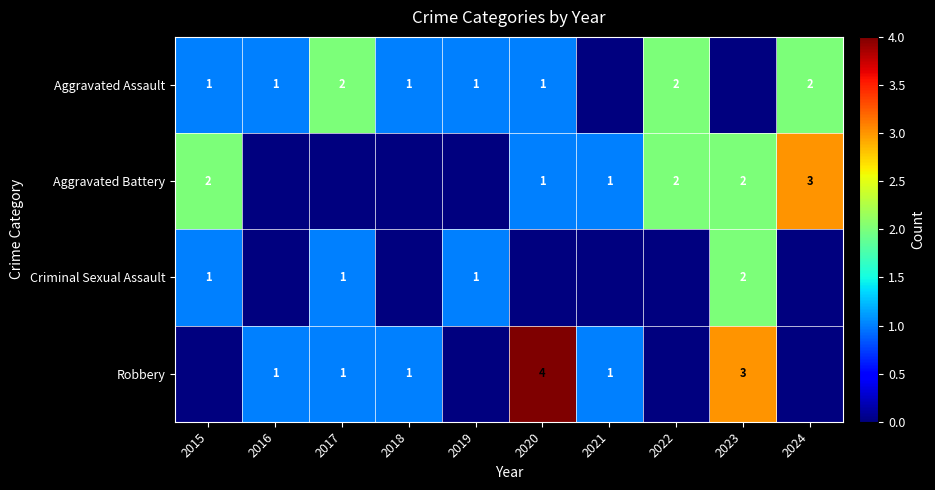

At how many categories does at least one series exceed 3?

1